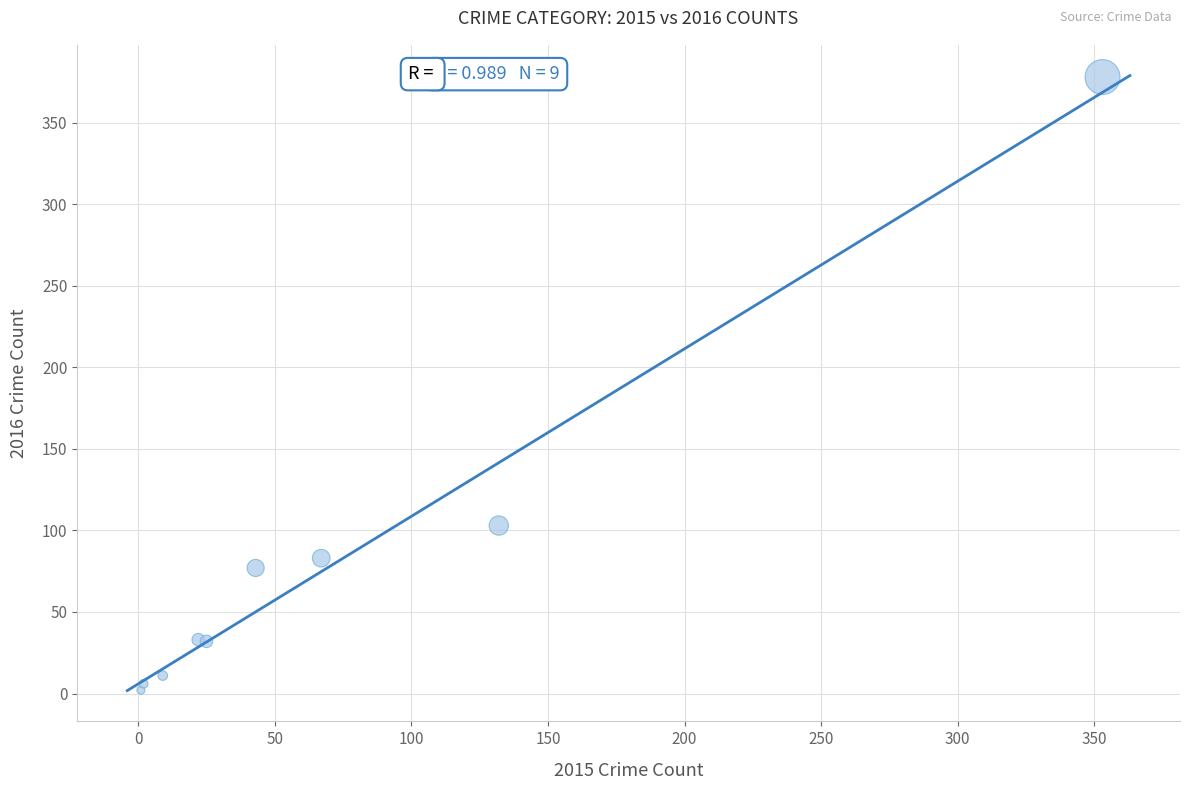

What Y value in the scatter plot is closest to 190?

103